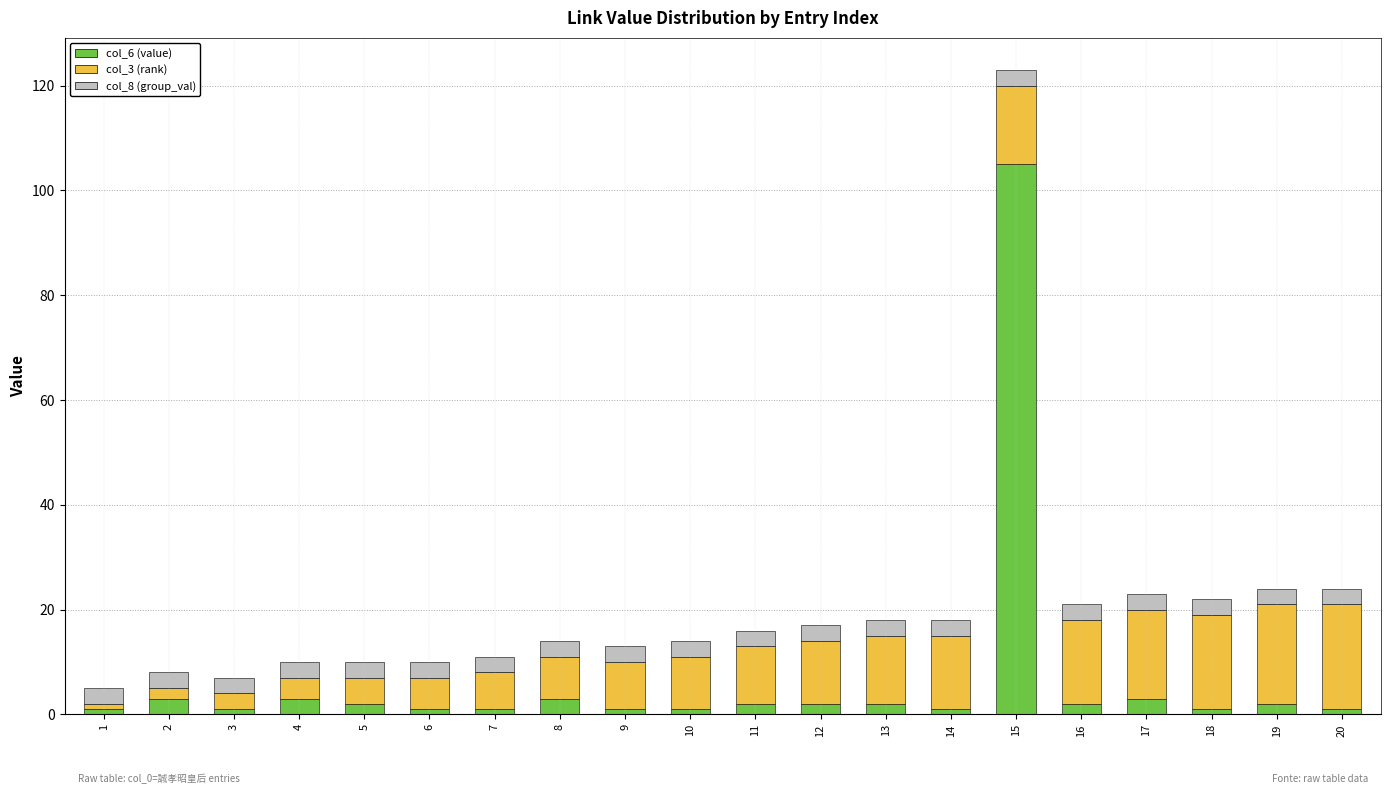

At which category is the sum across all series the highest?

15